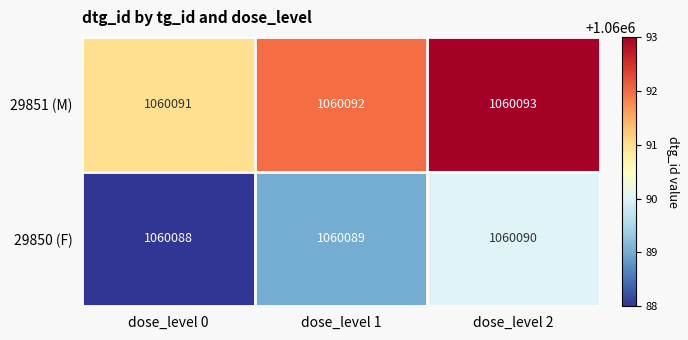

Is it true that 29851 (M) equals 1060092 at dose_level 1?

True